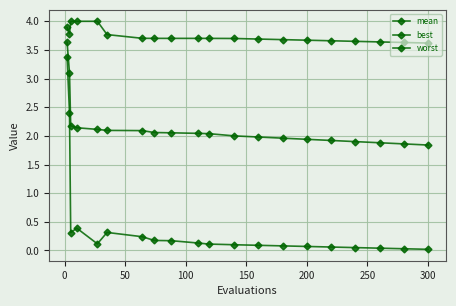

How many categories are shown in the chart?

20